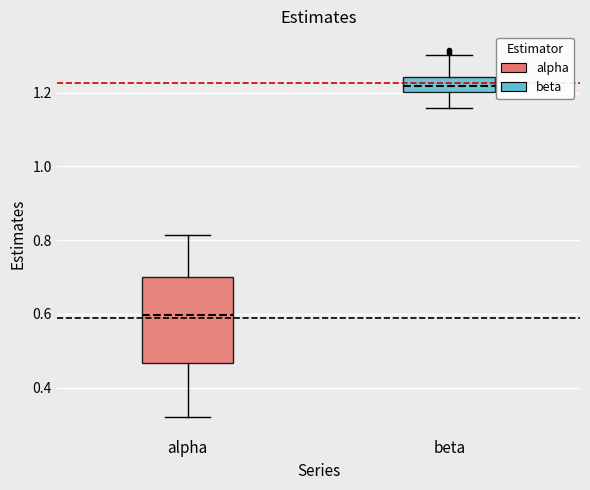

Which box's median line is the lowest?

alpha